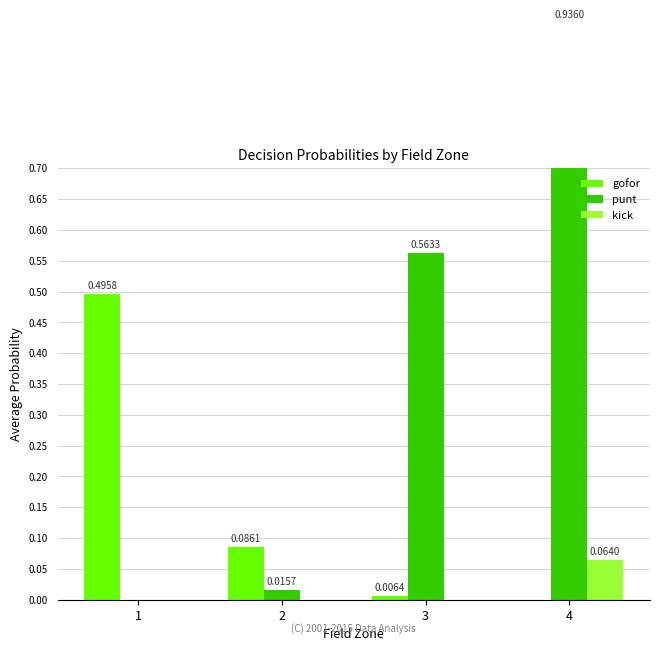

Reading left to right, what are all the values shown in this chart?

gofor: 0.5	0.1	0.0	0.0
punt: 0.0	0.0	0.6	0.9
kick: 0.0	0.0	0.0	0.1